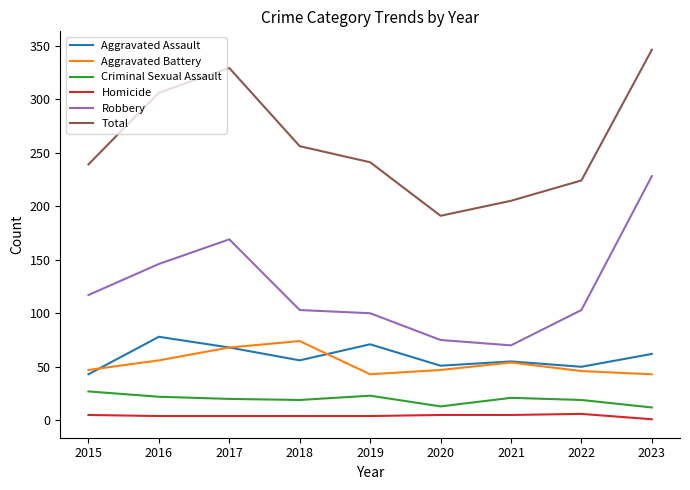

What is the minimum value for Aggravated Battery?

43